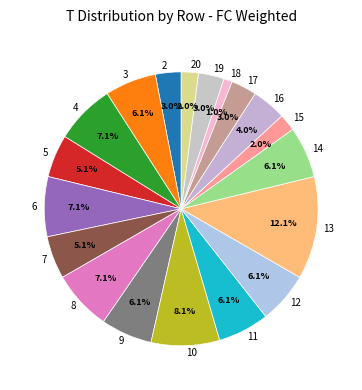

Which category has the biggest portion of the pie?

13